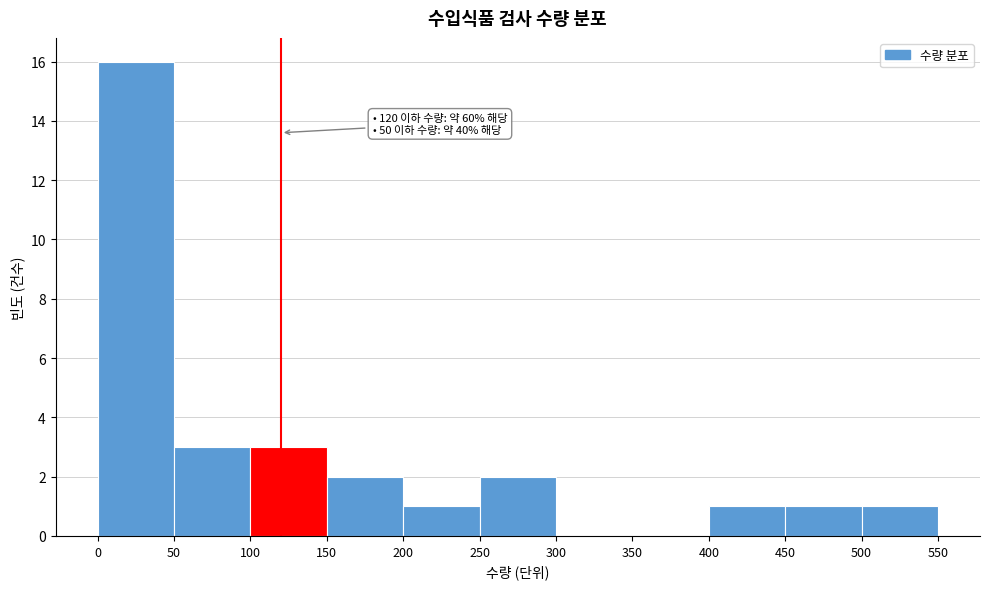

Which range on the x-axis has the tallest bar?

0 to 50